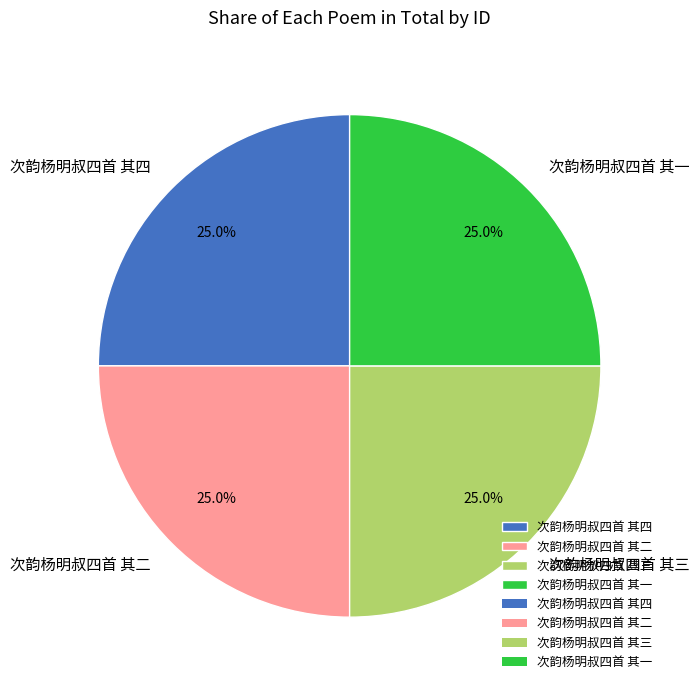

Is 次韵杨明叔四首 其二 the majority of the pie?

No